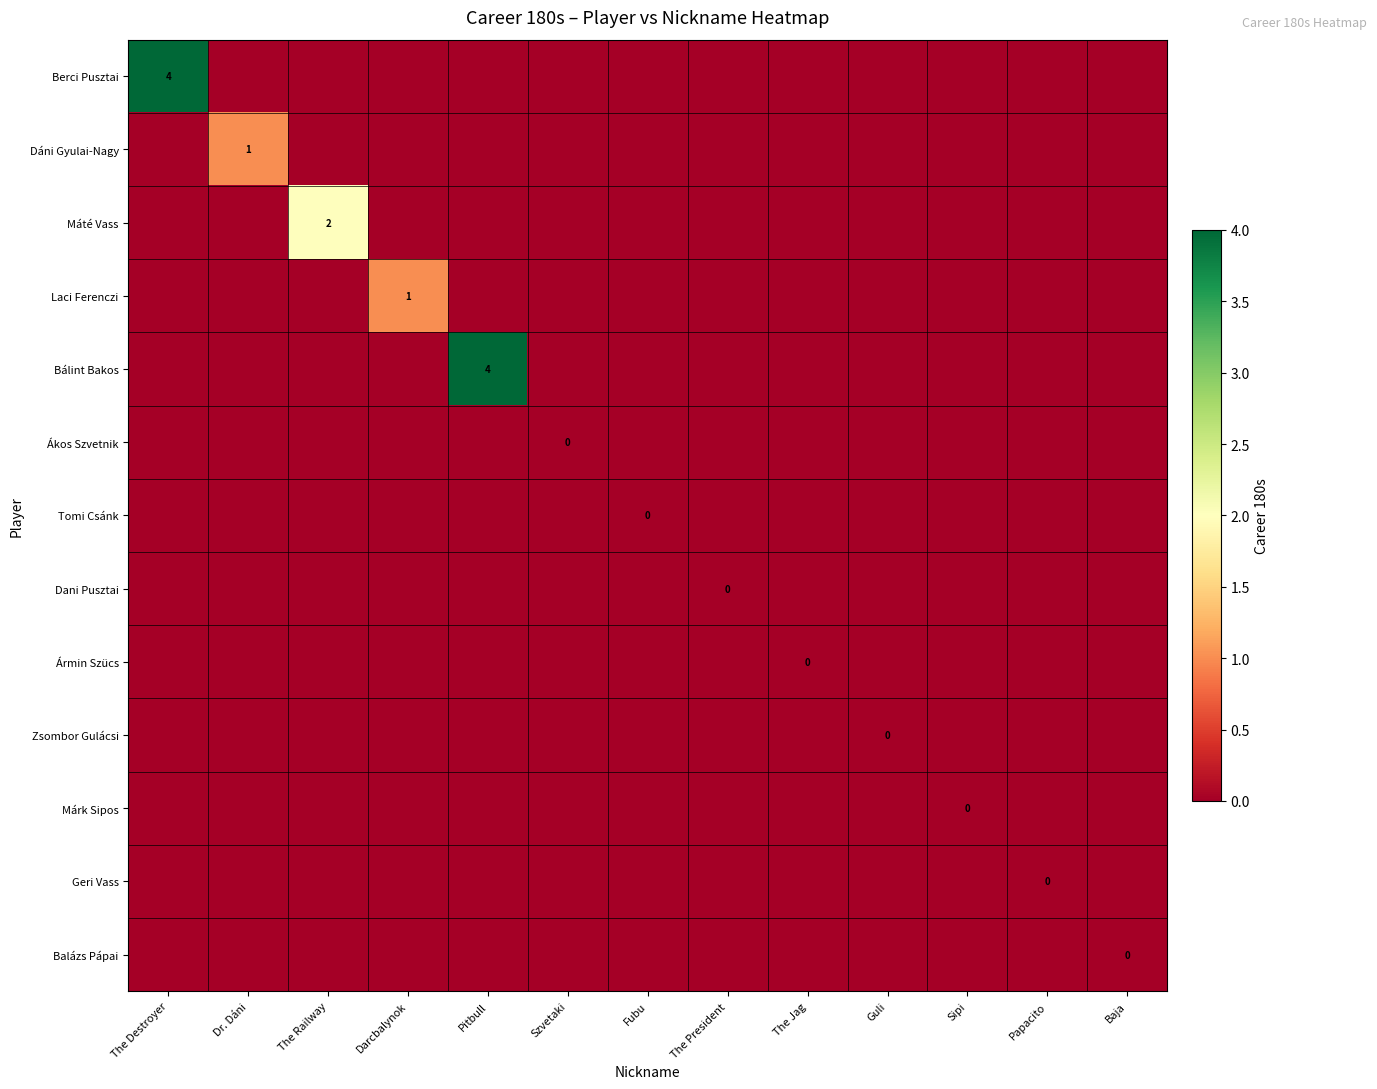

At which label does Dani Pusztai reach its minimum?

The Destroyer